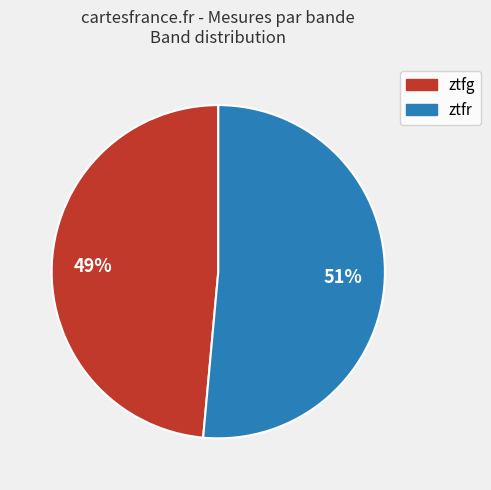

The ztfr slice represents 51% of the pie. True or false?

True